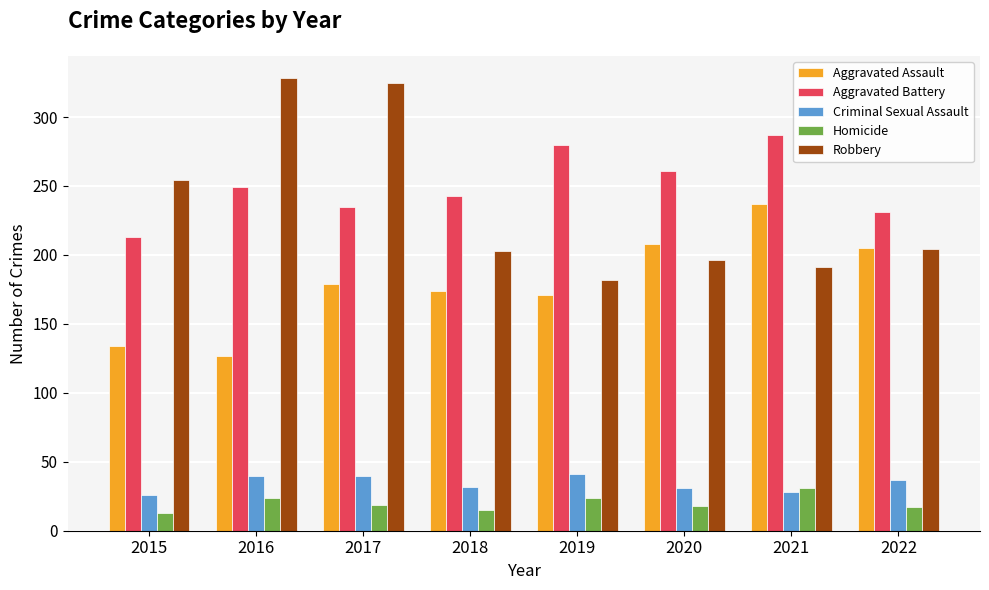

How many categories are shown in the chart?

8